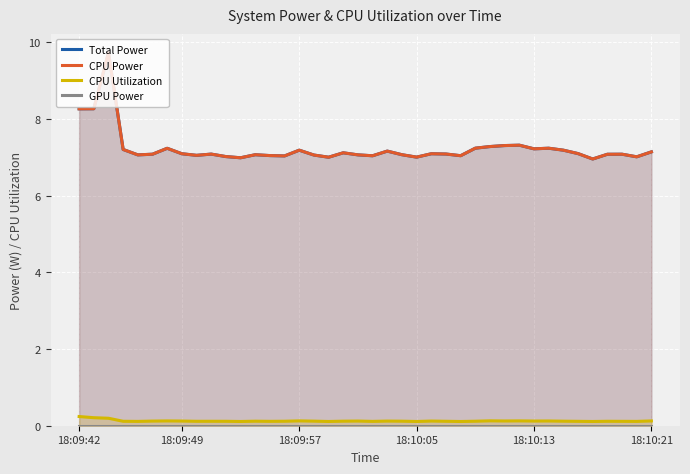

What is the label of the 1st point from the left?

18:09:42